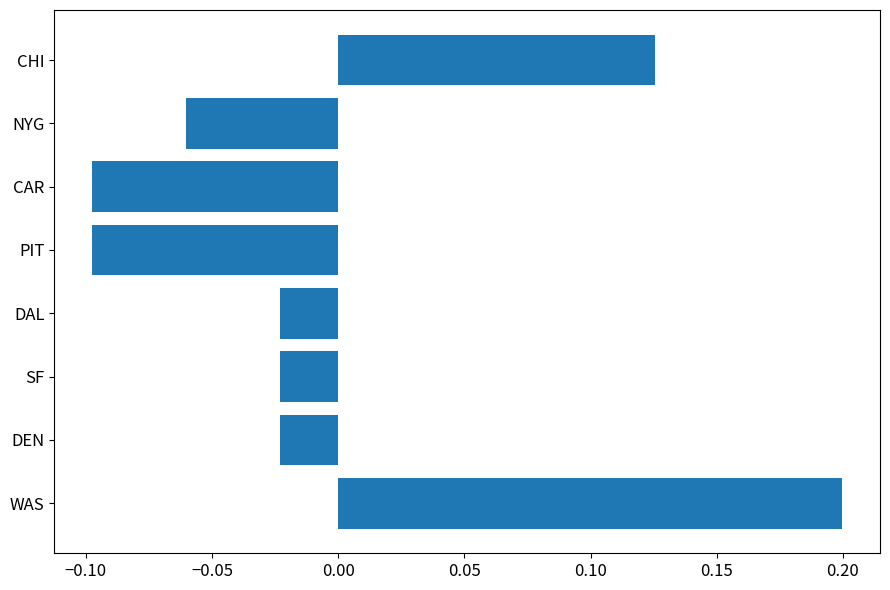

Is it true that the value at WAS is 0.1?

False